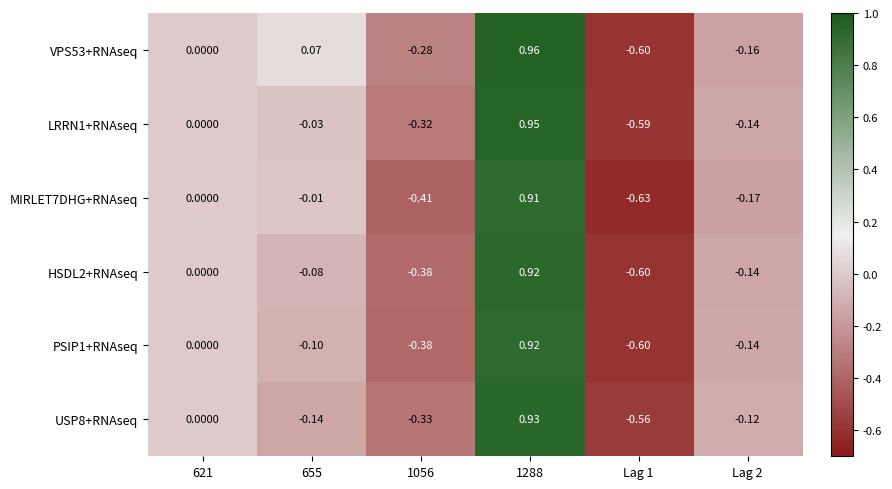

Is the value of PSIP1+RNAseq at 1056 greater than the value of HSDL2+RNAseq at Lag 1?

Yes